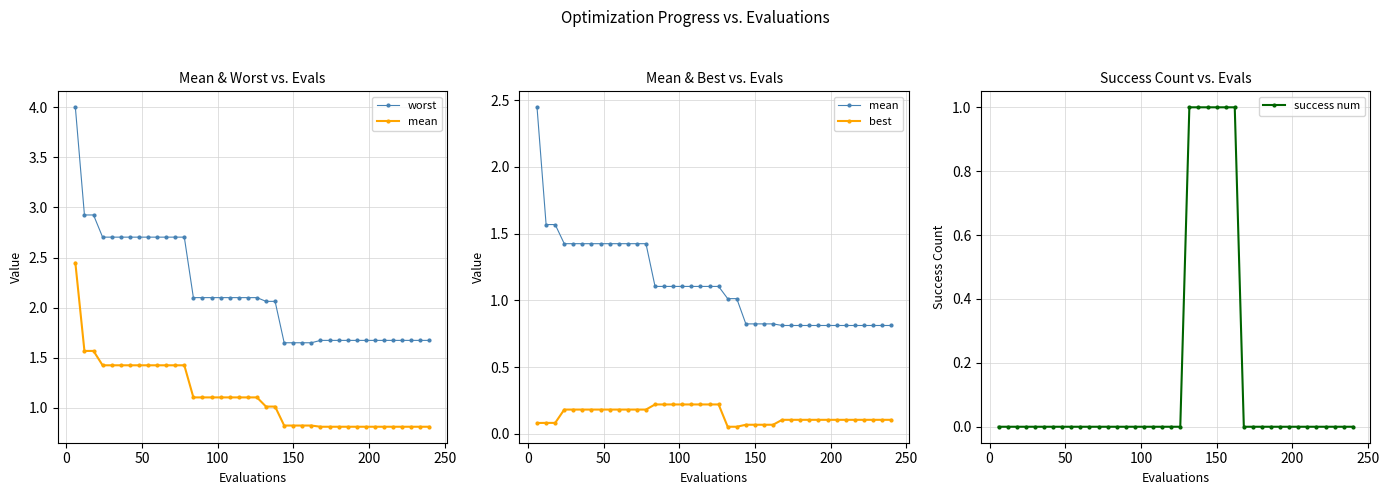

Reading left to right, extract all data points from this chart.

worst: 4.0	2.9	2.9	2.7	2.7	2.7	2.7	2.7	2.7	2.7	2.7	2.7	2.7	2.1	2.1	2.1	2.1	2.1	2.1	2.1	2.1	2.1	2.1	1.6	1.6	1.6	1.6	1.7	1.7	1.7	1.7	1.7	1.7	1.7	1.7	1.7	1.7	1.7	1.7	1.7
mean: 2.4	1.6	1.6	1.4	1.4	1.4	1.4	1.4	1.4	1.4	1.4	1.4	1.4	1.1	1.1	1.1	1.1	1.1	1.1	1.1	1.1	1.0	1.0	0.8	0.8	0.8	0.8	0.8	0.8	0.8	0.8	0.8	0.8	0.8	0.8	0.8	0.8	0.8	0.8	0.8
best: 0.1	0.1	0.1	0.2	0.2	0.2	0.2	0.2	0.2	0.2	0.2	0.2	0.2	0.2	0.2	0.2	0.2	0.2	0.2	0.2	0.2	0.1	0.1	0.1	0.1	0.1	0.1	0.1	0.1	0.1	0.1	0.1	0.1	0.1	0.1	0.1	0.1	0.1	0.1	0.1
success num: 0.0	0.0	0.0	0.0	0.0	0.0	0.0	0.0	0.0	0.0	0.0	0.0	0.0	0.0	0.0	0.0	0.0	0.0	0.0	0.0	0.0	1.0	1.0	1.0	1.0	1.0	1.0	0.0	0.0	0.0	0.0	0.0	0.0	0.0	0.0	0.0	0.0	0.0	0.0	0.0